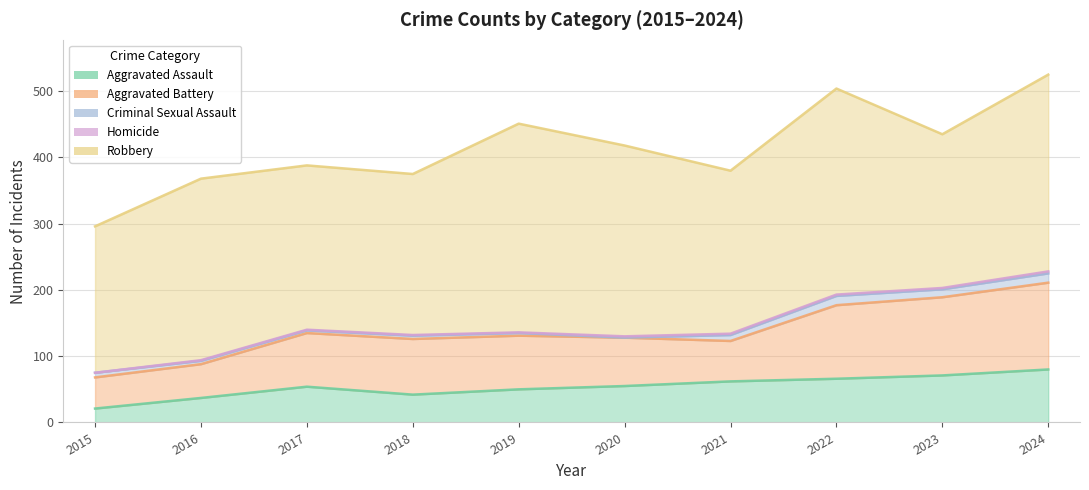

What is the value of the Criminal Sexual Assault line point at the 10th from the left?

225